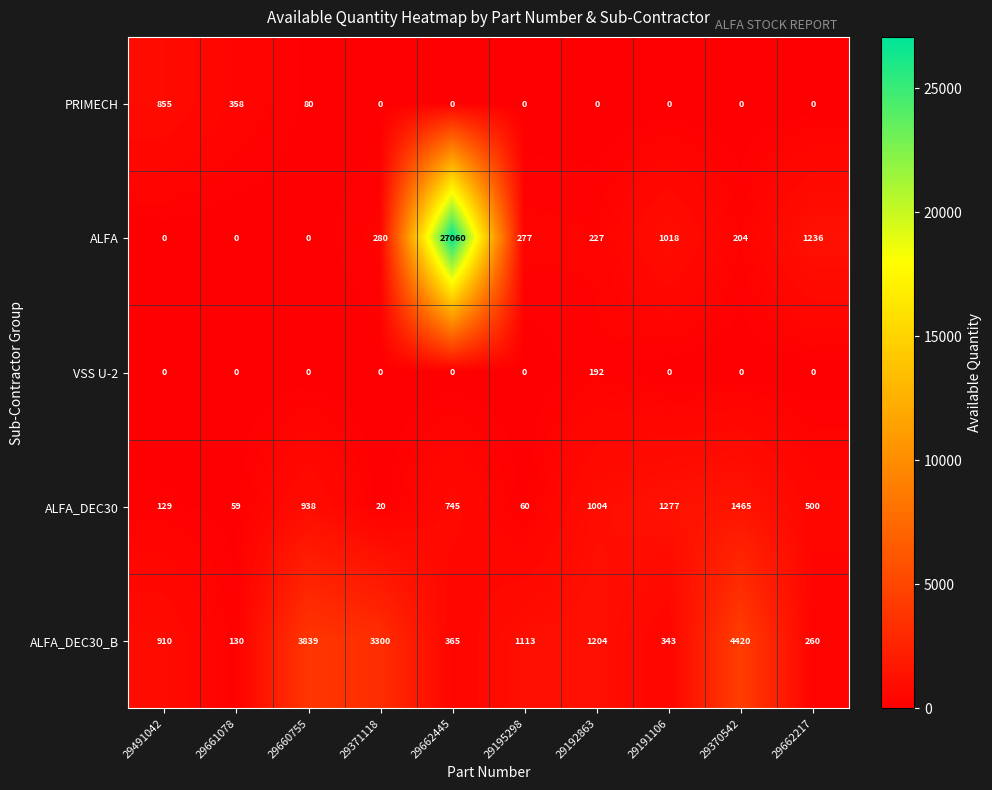

Where is PRIMECH nearest to the value 427?

29661078